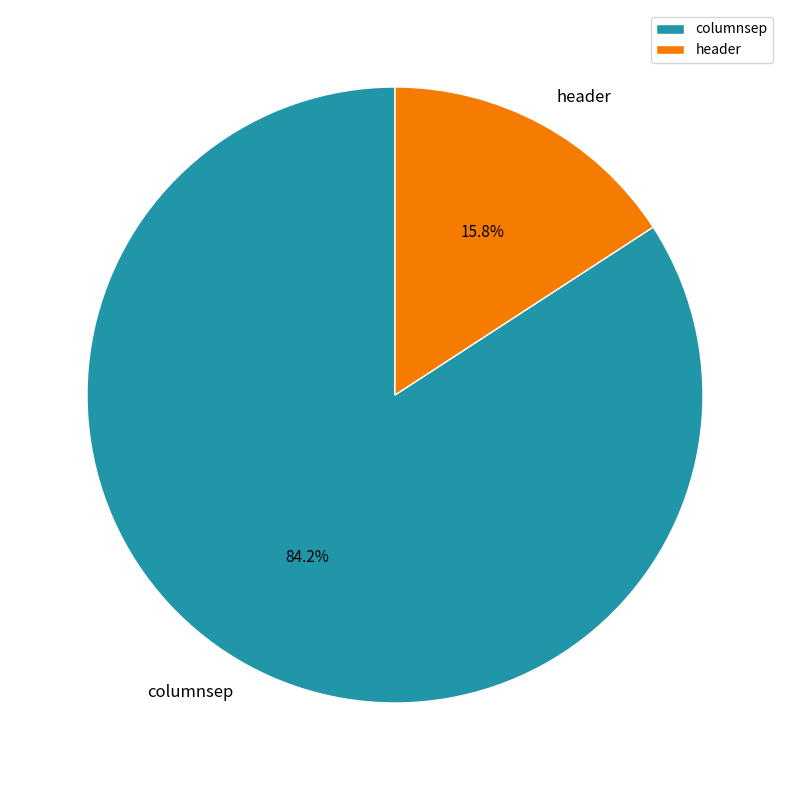

What is the ratio of the value at header to the value at columnsep?

0.2